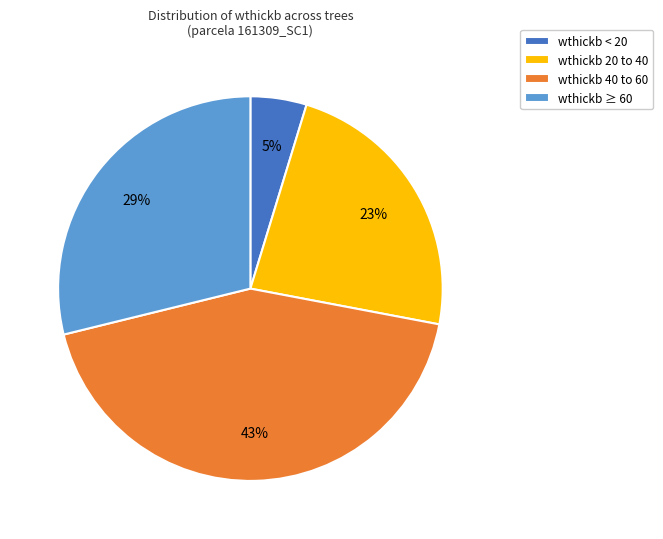

The wthickb 40 to 60 slice represents 43% of the pie. True or false?

True